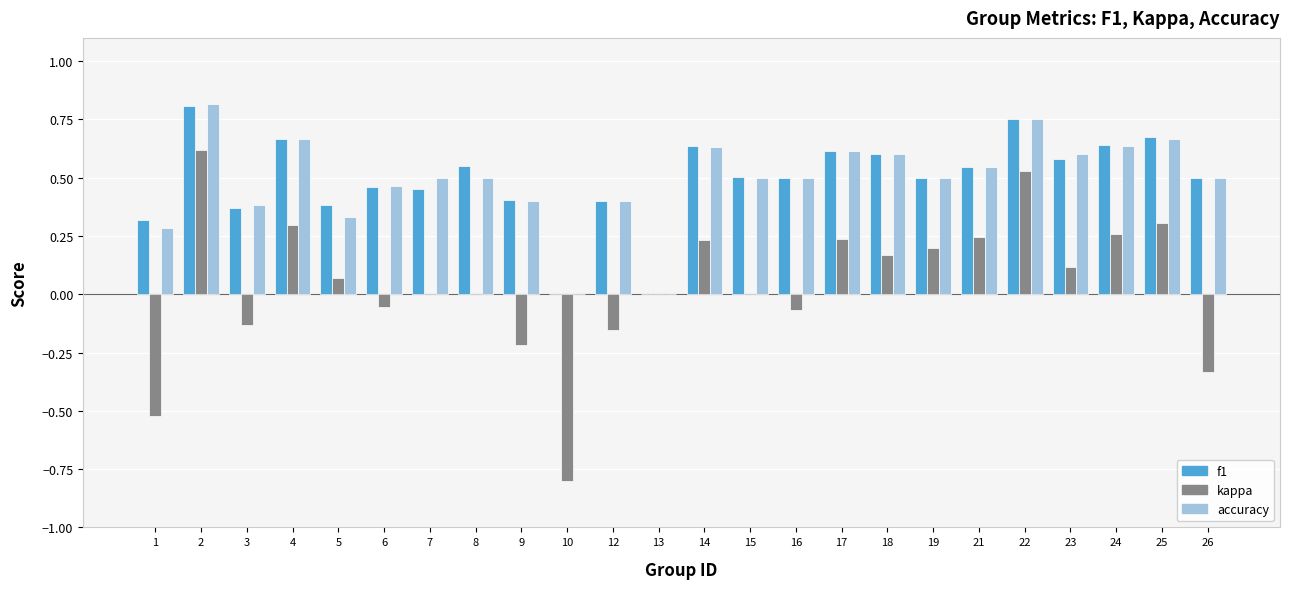

The value of kappa at 21 is 0.1. True or false?

False